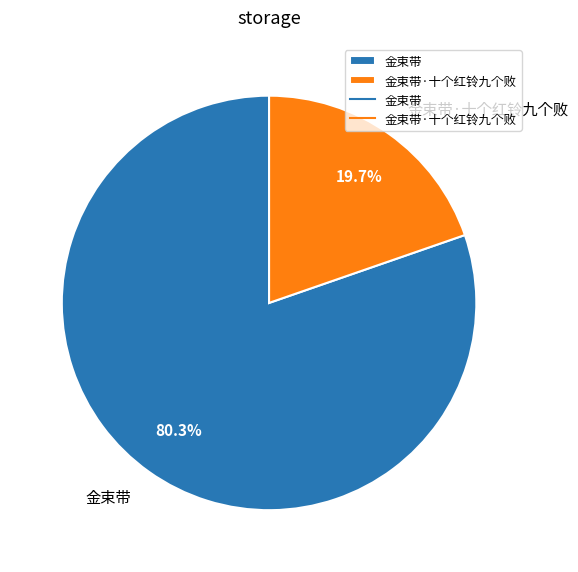

How many slices are in this pie chart?

2